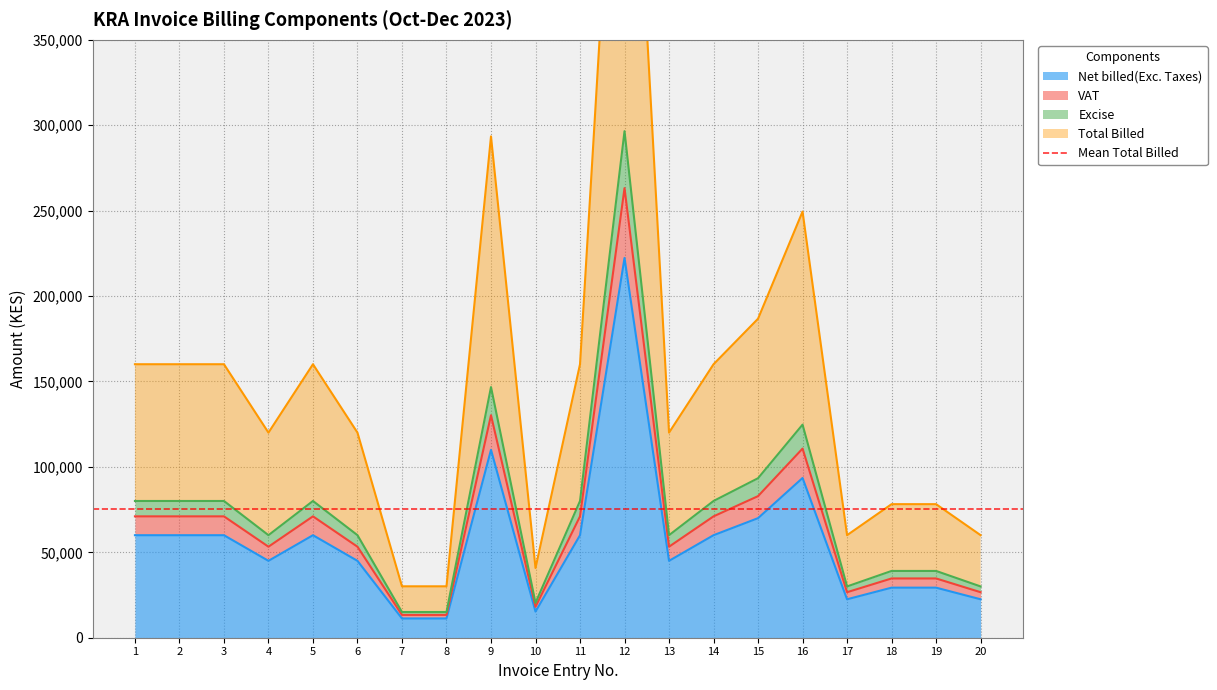

At which category does Excise reach its first local valley?

4